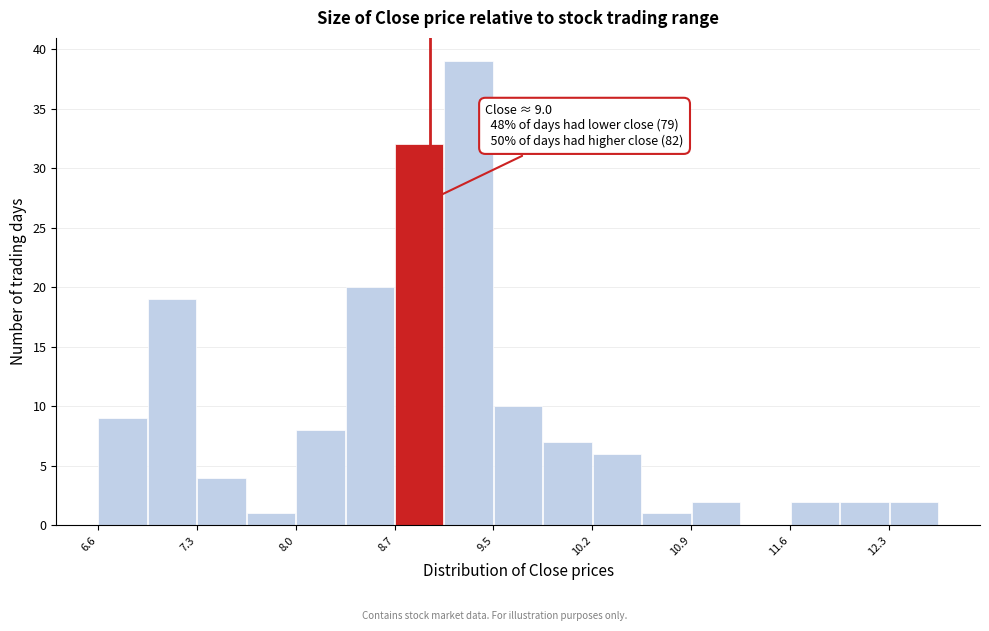

Read against the x-axis, roughly where is the centre of the tallest bar?

9.3